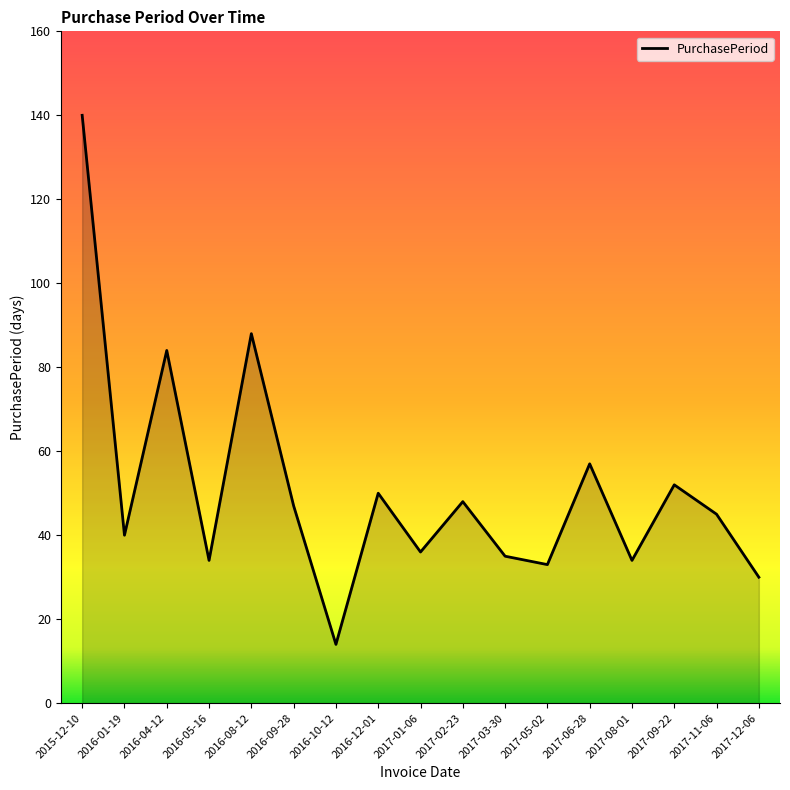

The value at 2017-11-06 is 45. True or false?

True